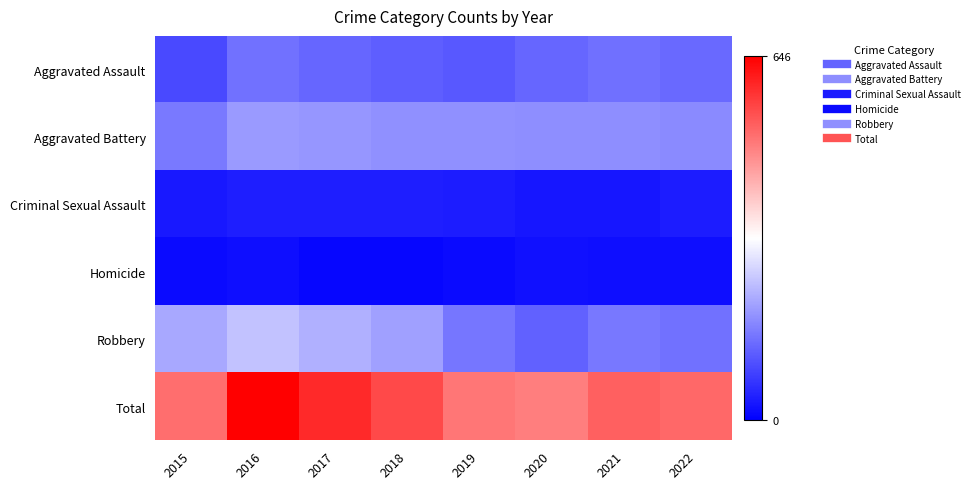

Reading left to right, what are all the values shown in this chart?

Aggravated Assault: 2015=95	2016=146	2017=131	2018=119	2019=113	2020=131	2021=142	2022=136
Aggravated Battery: 2015=154	2016=196	2017=191	2018=183	2019=182	2020=180	2021=181	2022=176
Criminal Sexual Assault: 2015=31	2016=39	2017=39	2018=38	2019=37	2020=28	2021=28	2022=37
Homicide: 2015=13	2016=18	2017=8	2018=8	2019=14	2020=22	2021=20	2022=18
Robbery: 2015=212	2016=247	2017=224	2018=204	2019=150	2020=124	2021=153	2022=146
Total: 2015=505	2016=646	2017=593	2018=552	2019=496	2020=485	2021=524	2022=513